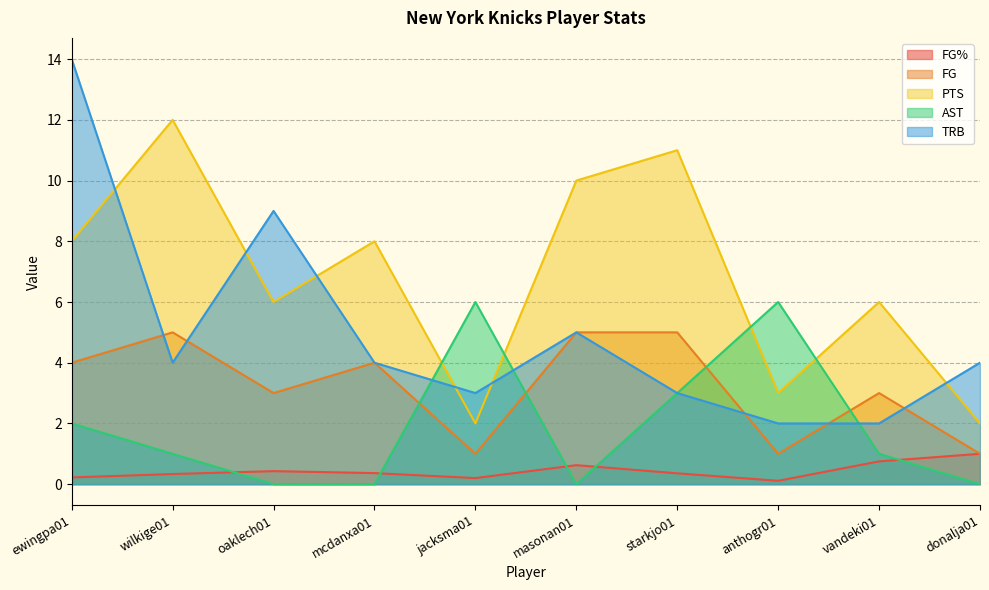

True or false: TRB has a value of 9.0 at oaklech01.

True